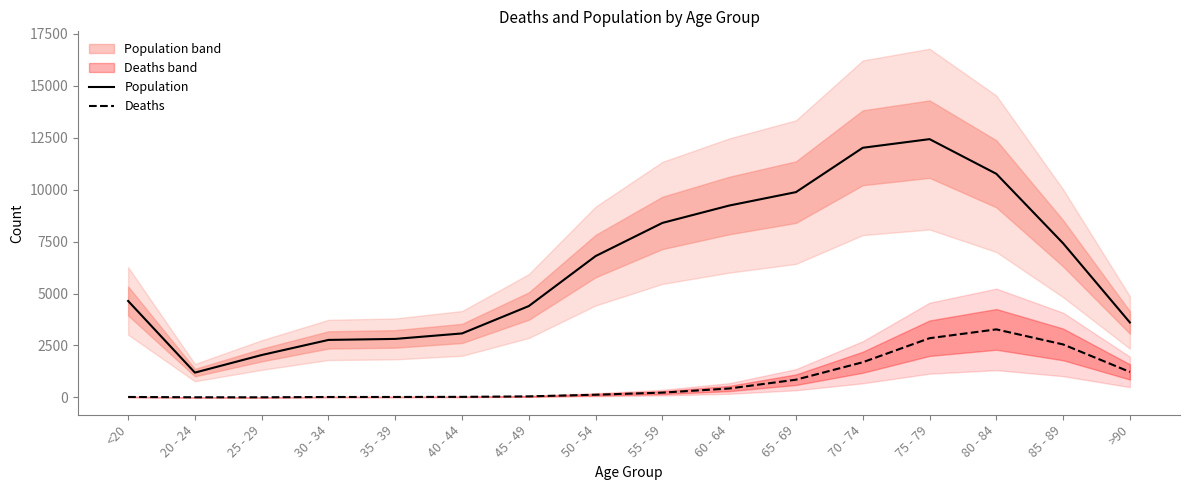

Is this an area chart (filled region under the line)?

No